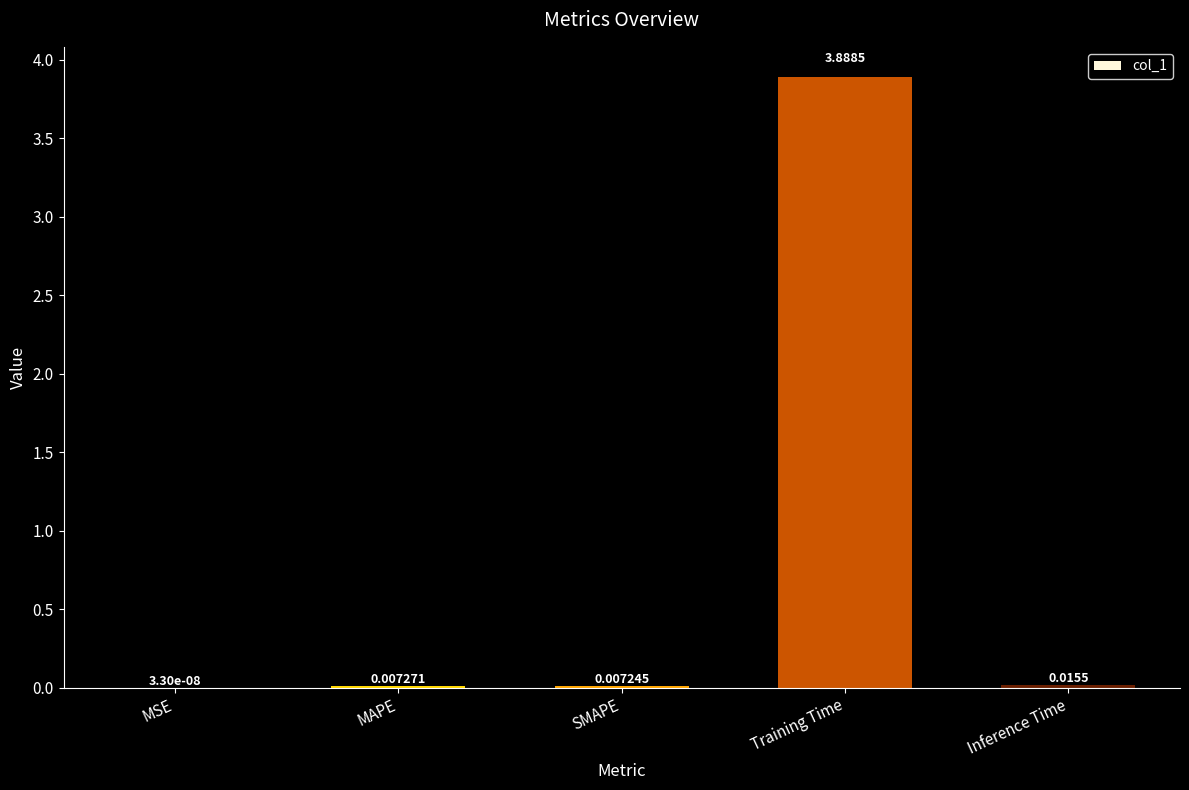

Which label corresponds to the largest value in the chart?

Training Time